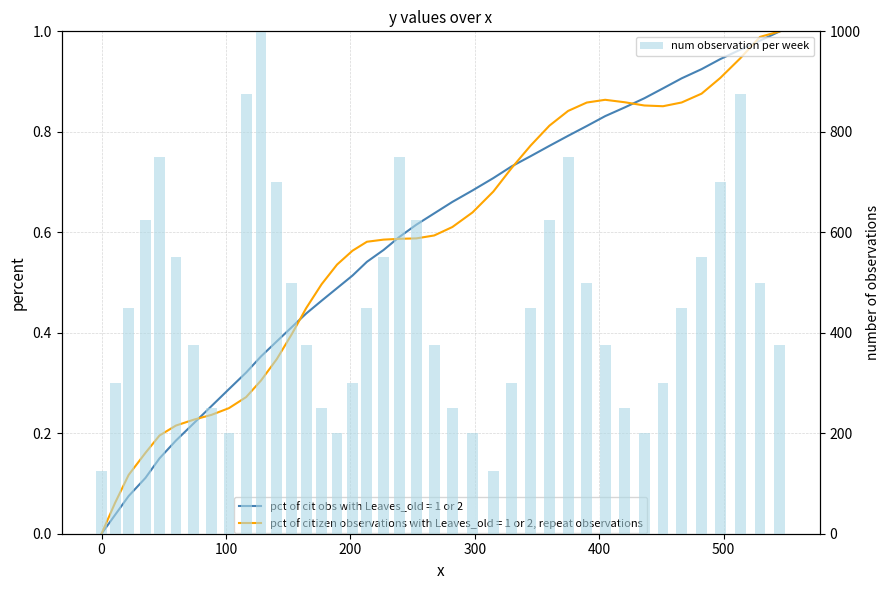

What is the sum of all values?

18350